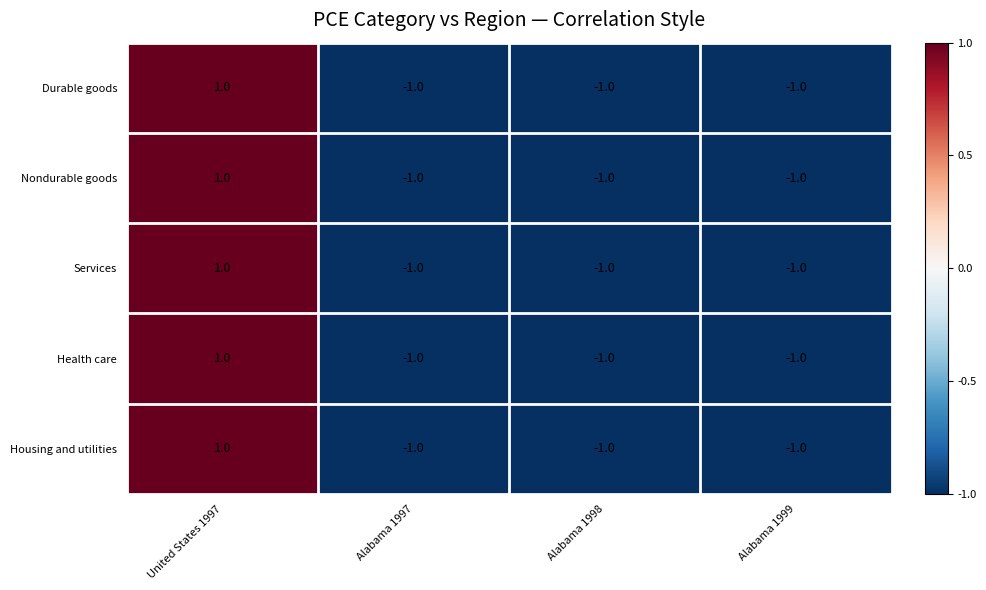

How many categories are shown in the chart?

4